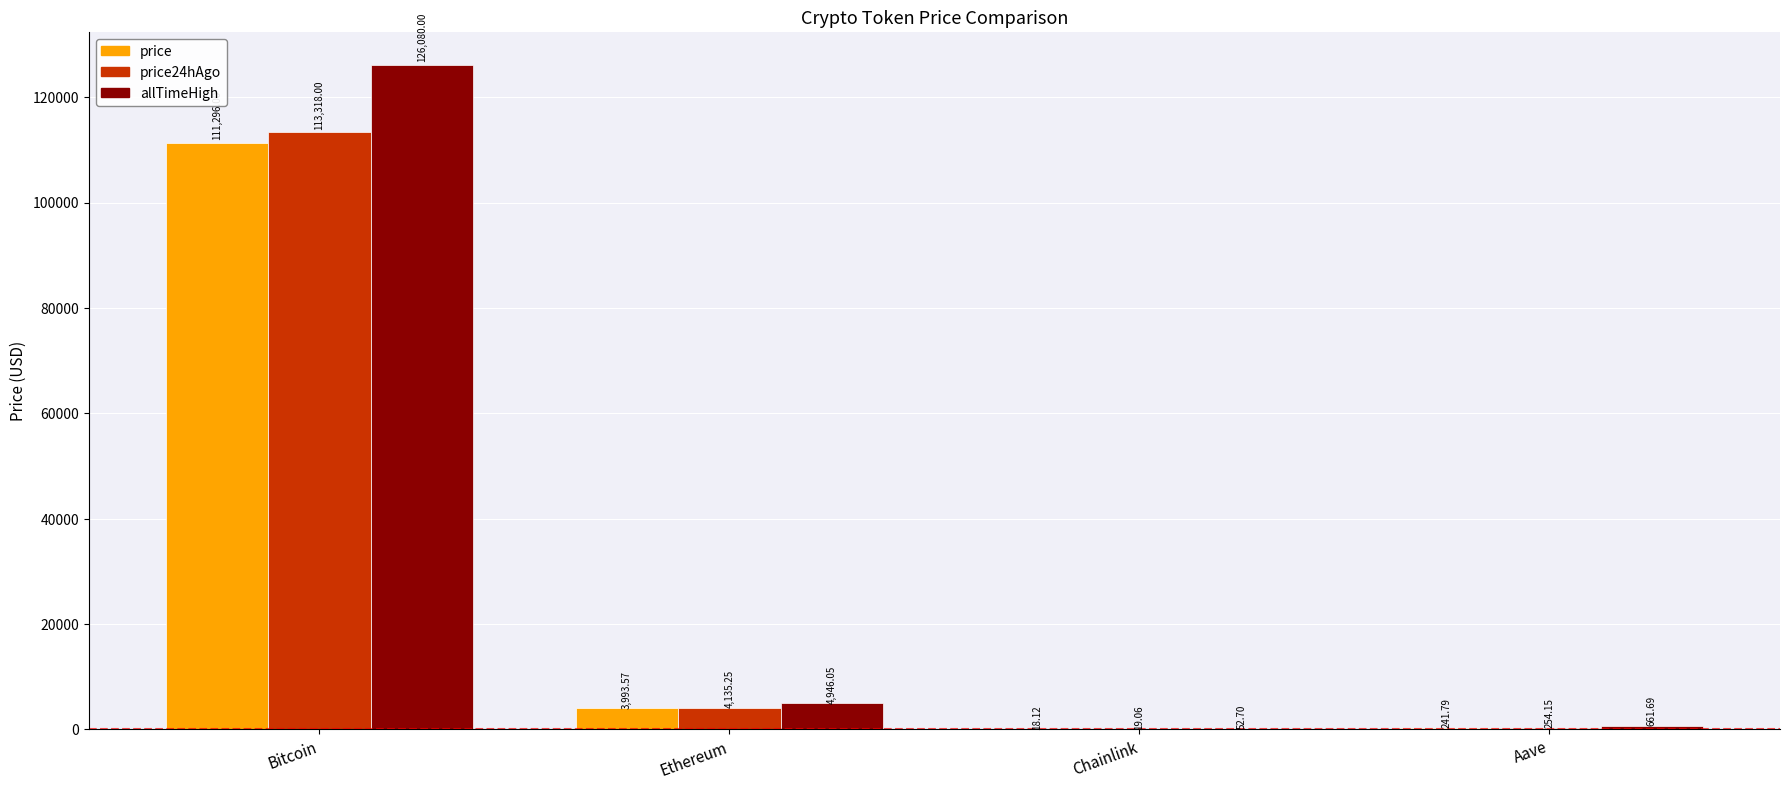

What is the sum of the allTimeHigh values at Ethereum and Aave?

5607.7